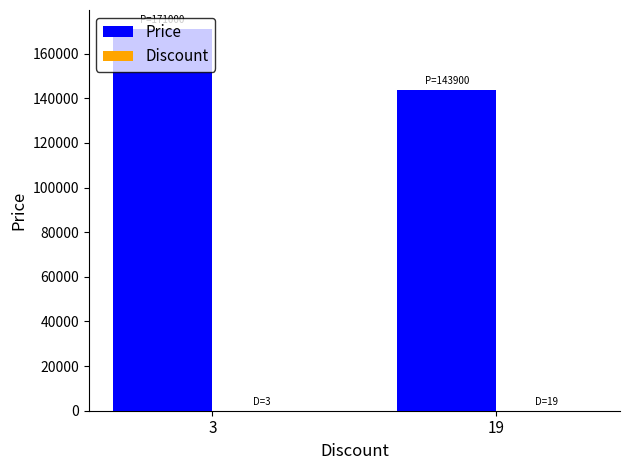

Between 3 and 19, which series saw the biggest shift?

Price